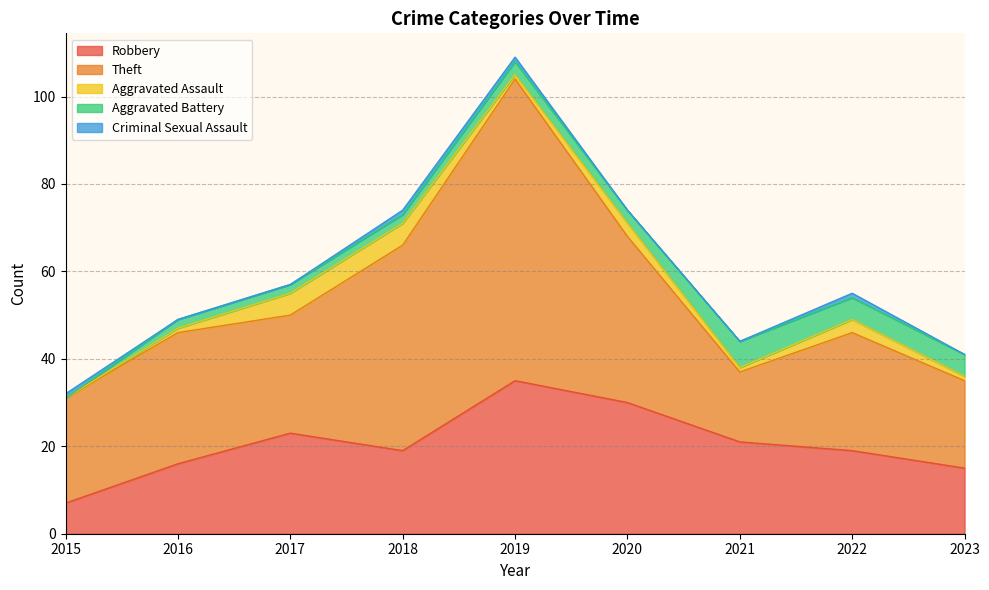

What is the spread (max minus min) of values at 2022?

26